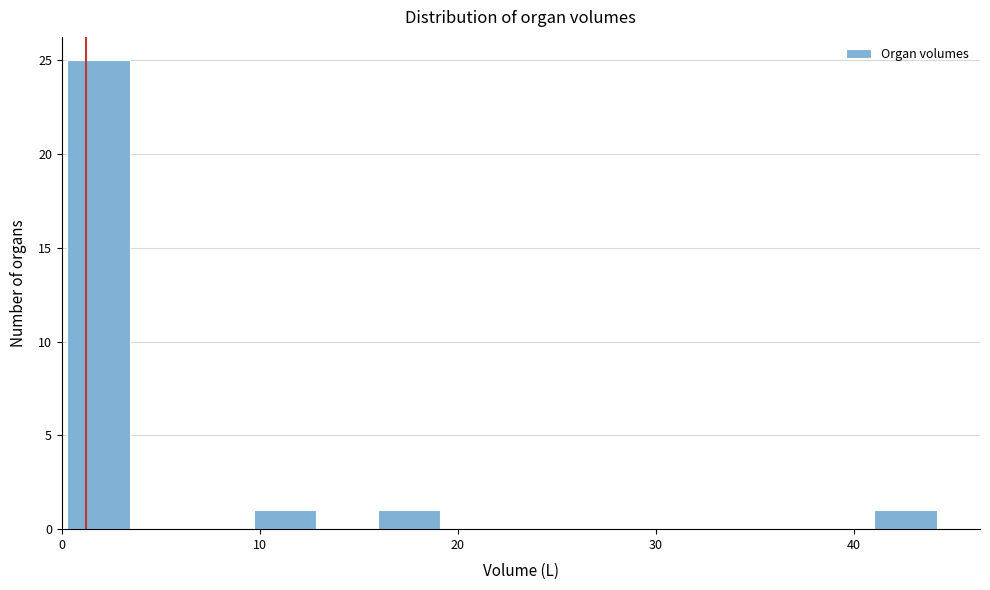

Around what value on the x-axis is the tallest bar? Give the approximate position of its centre, as read against the axis.

2